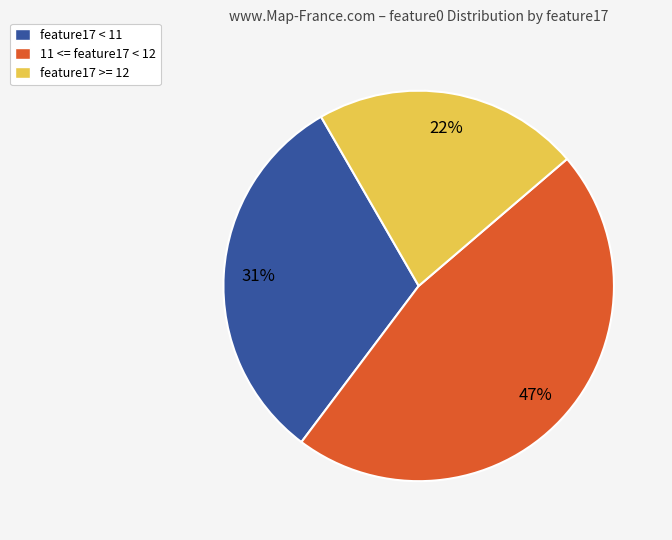

To the nearest percent, what is the average slice percentage?

33%